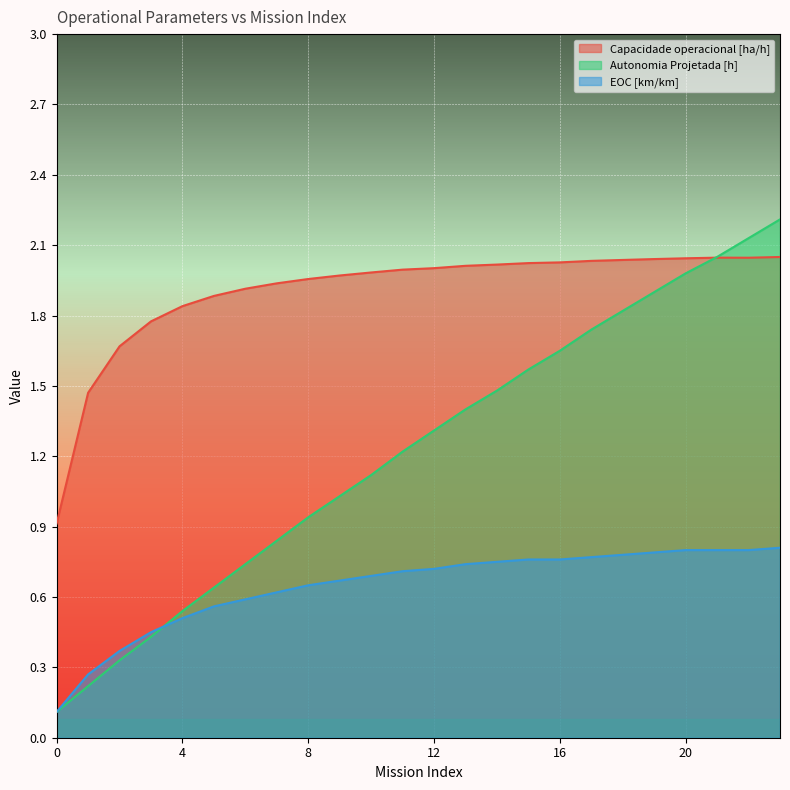

Which has a higher value, 7 or 22?

22